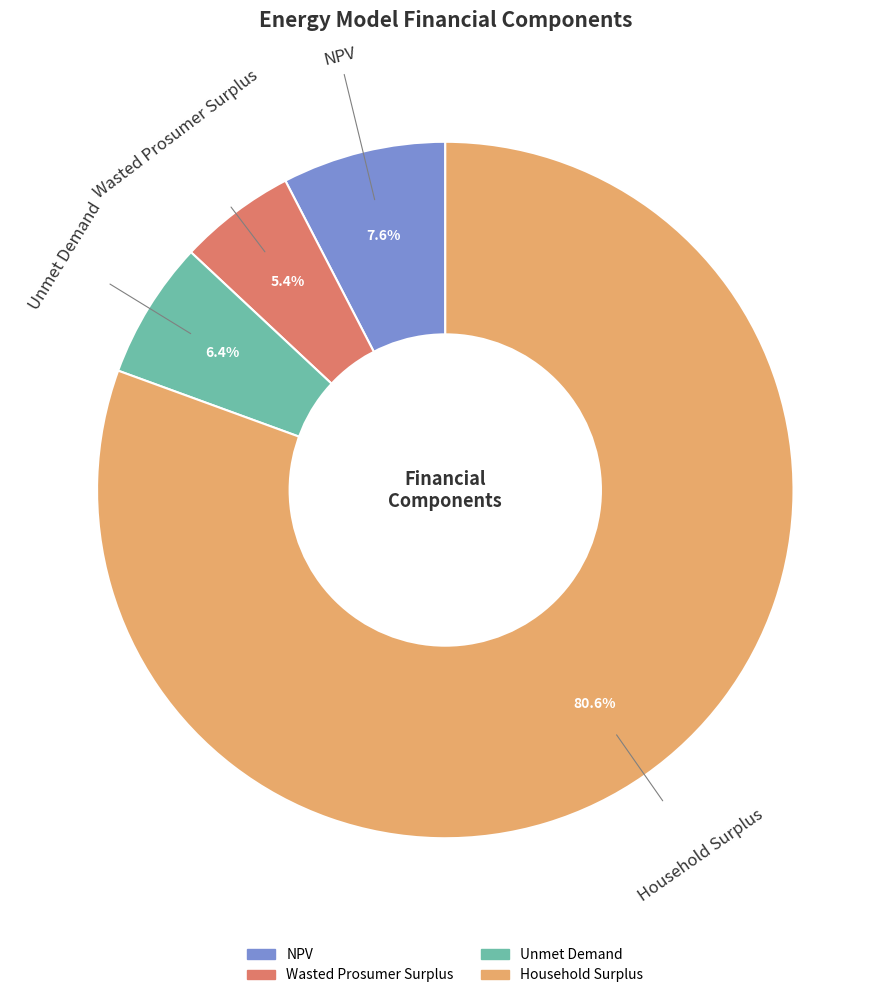

Which slice is the largest?

Household Surplus